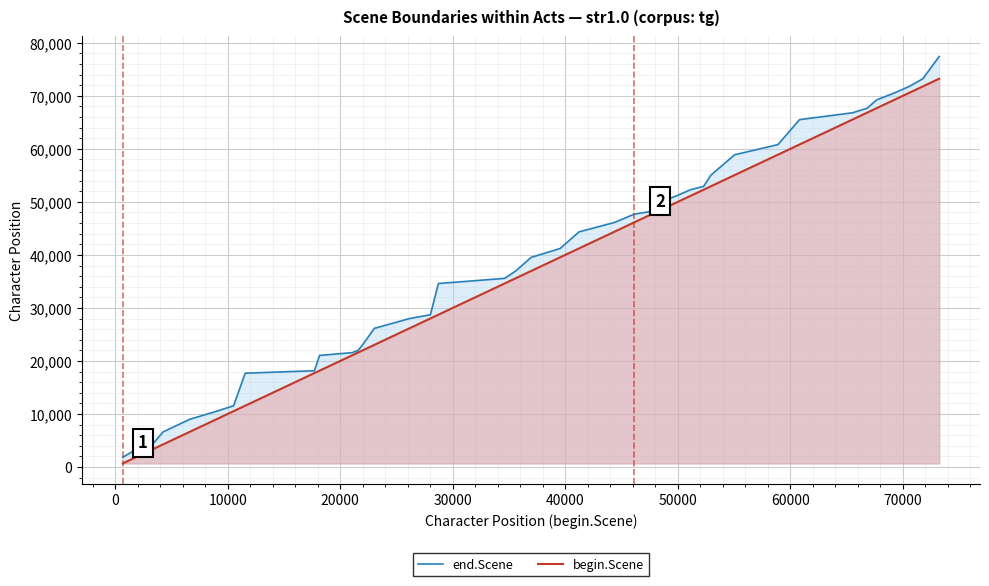

Rank the series by their maximum value, from highest to lowest.

end.Scene, begin.Scene